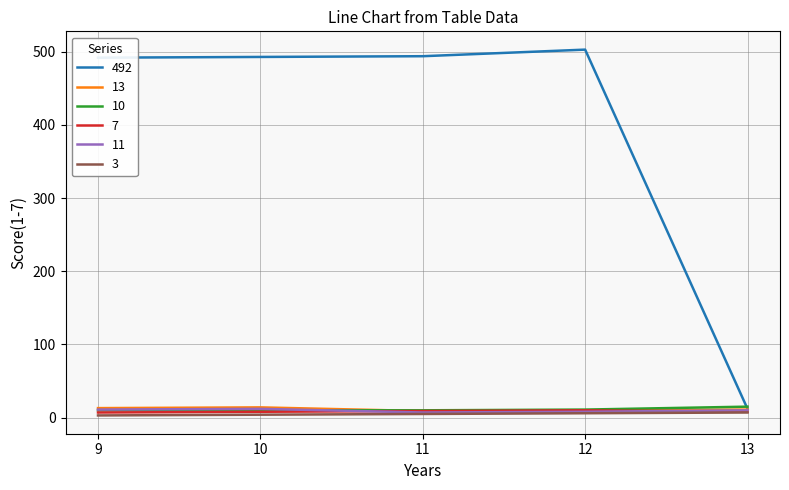

What is the maximum value shown in the chart?

503